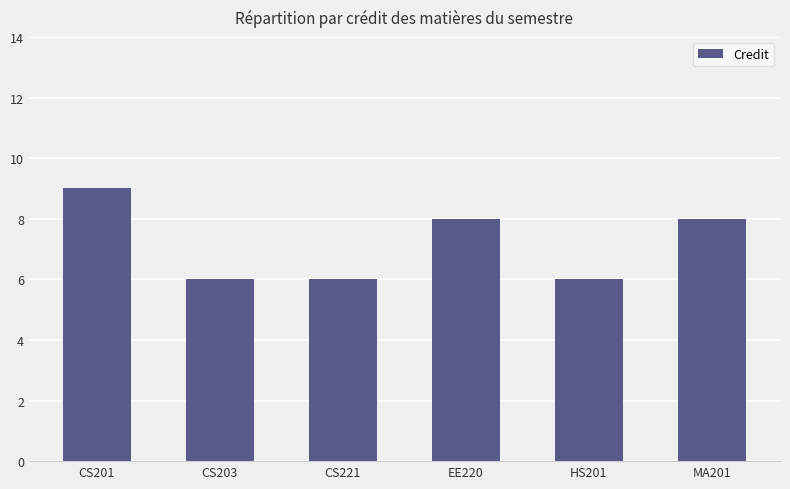

Read the value at EE220.

8